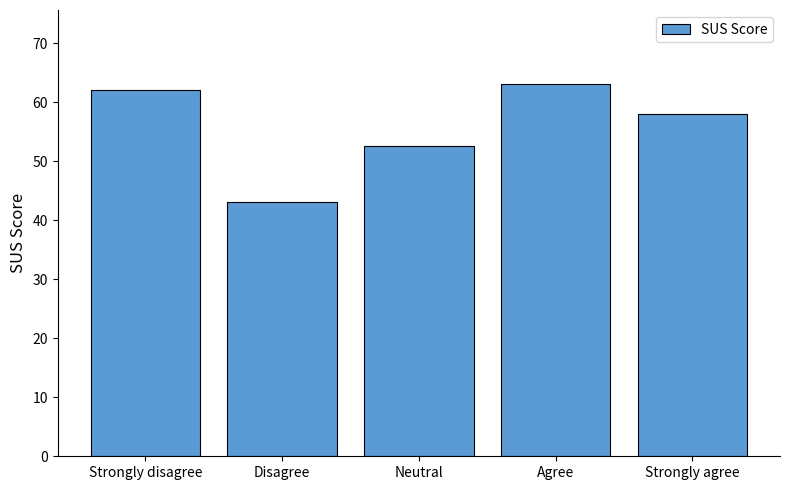

Rank the categories by value from highest to lowest.

Agree, Strongly disagree, Strongly agree, Neutral, Disagree